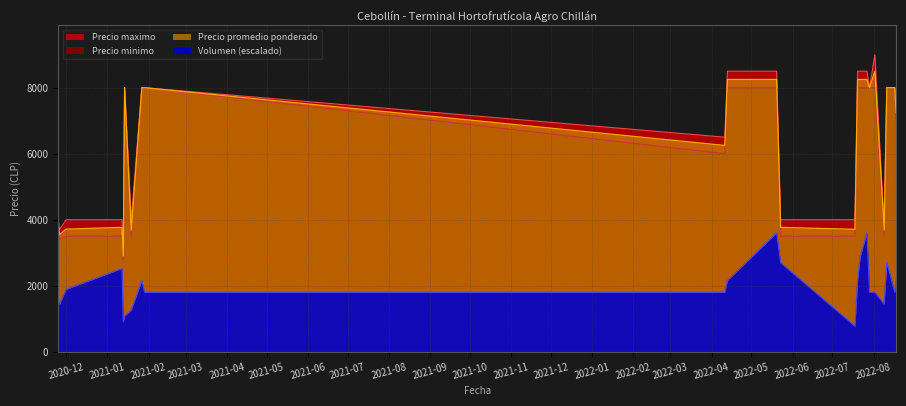

True or false: Precio minimo and Precio promedio ponderado cross at least once.

False